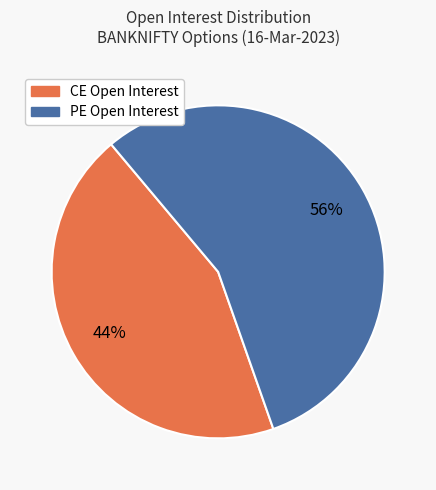

Is there a majority slice in this chart?

Yes